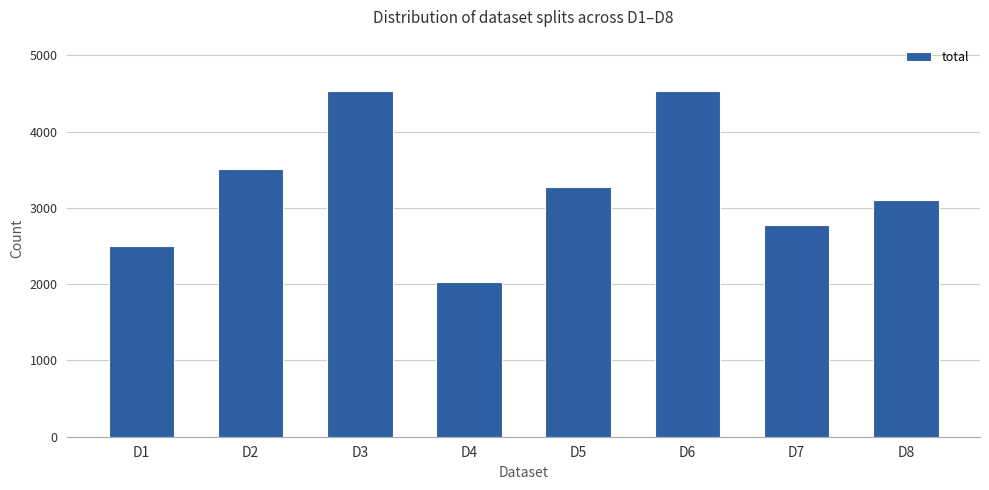

What is the difference between the values at D1 and D4?

474